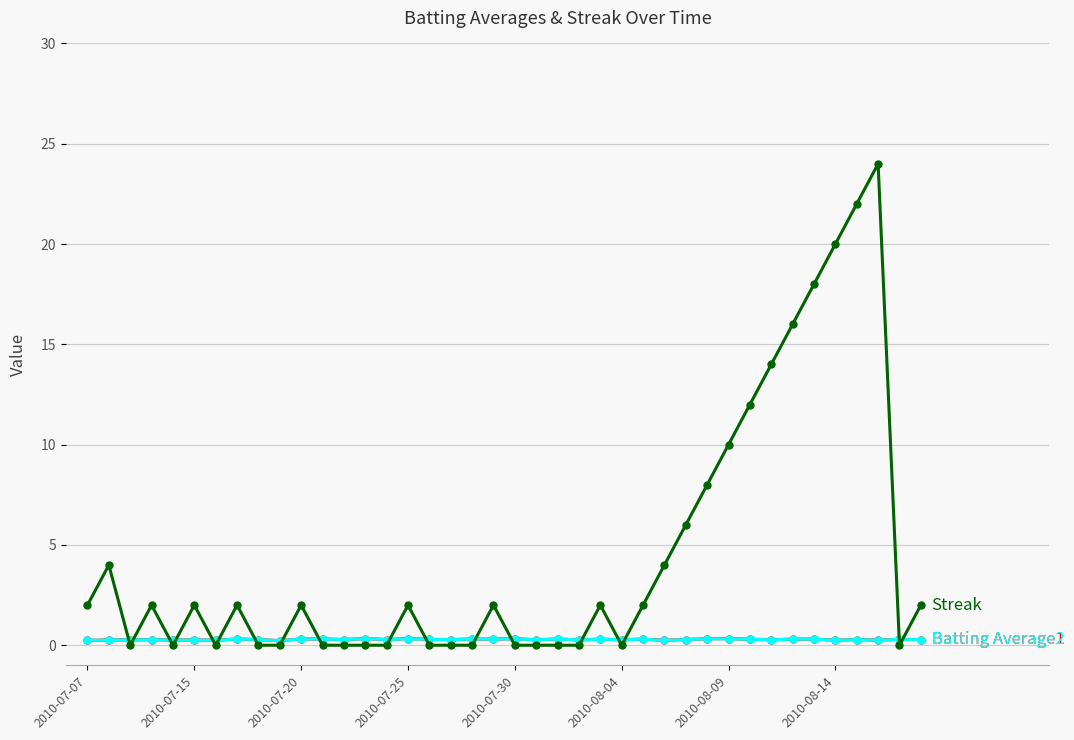

What is the greatest value displayed?

24.0